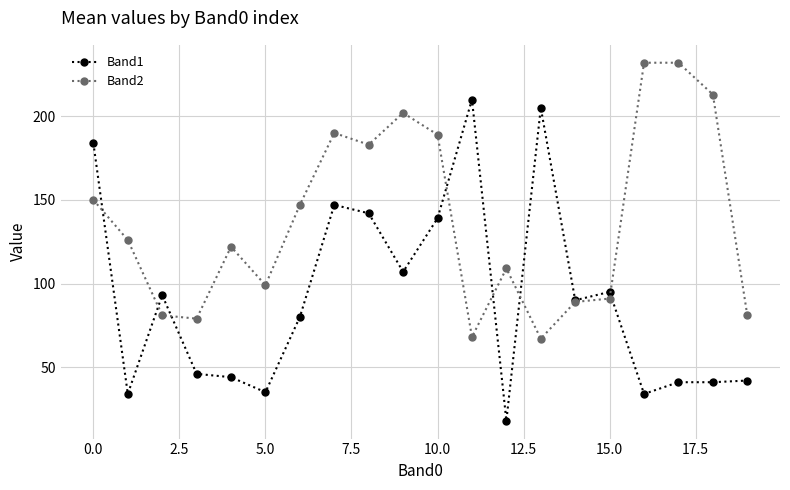

How many series are shown in this chart?

2